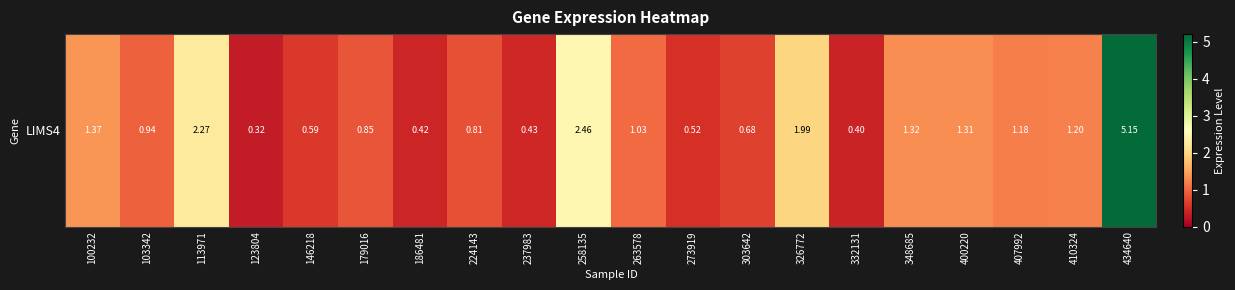

What is the difference between the values at 434640 and 332131?

4.8